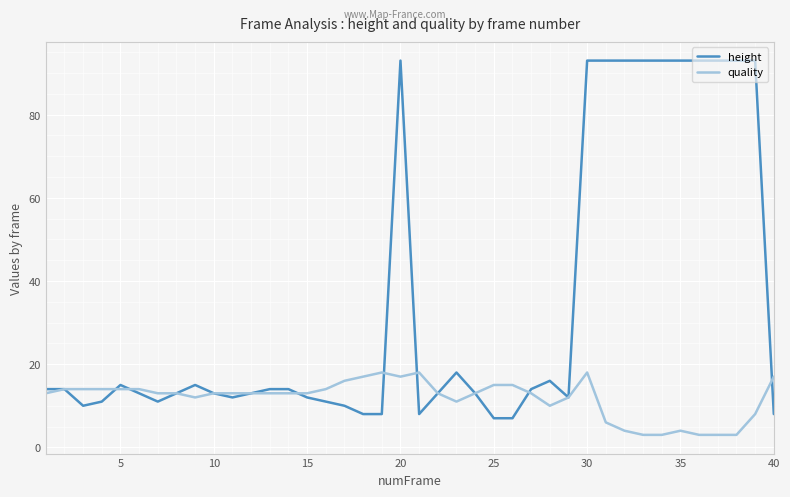

Rank the series by their average value, from lowest to highest.

quality, height